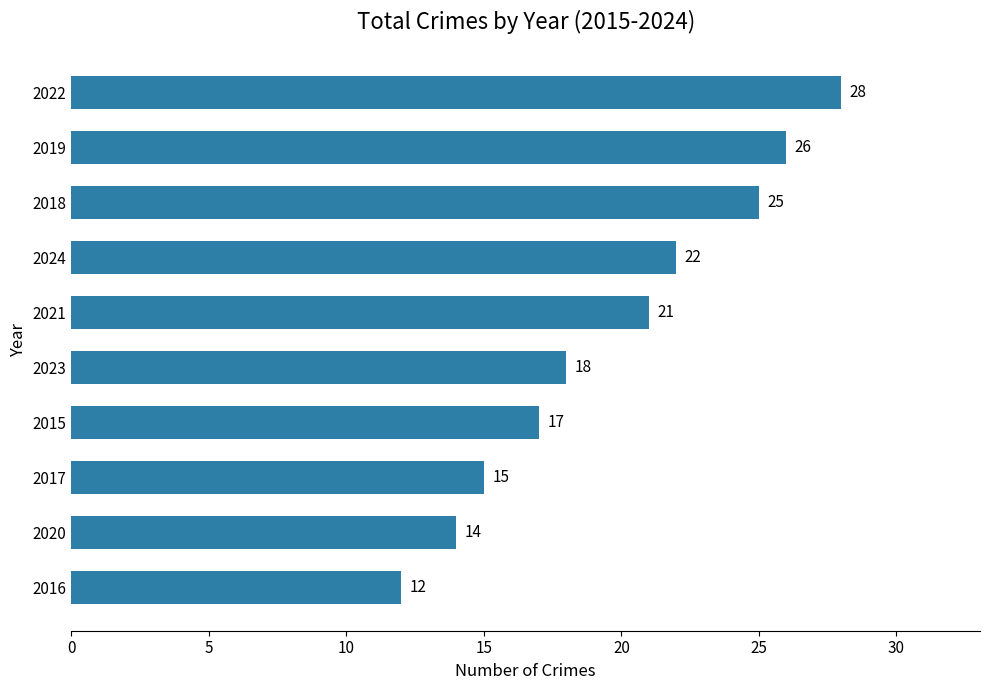

Count the number of data series in this chart.

1